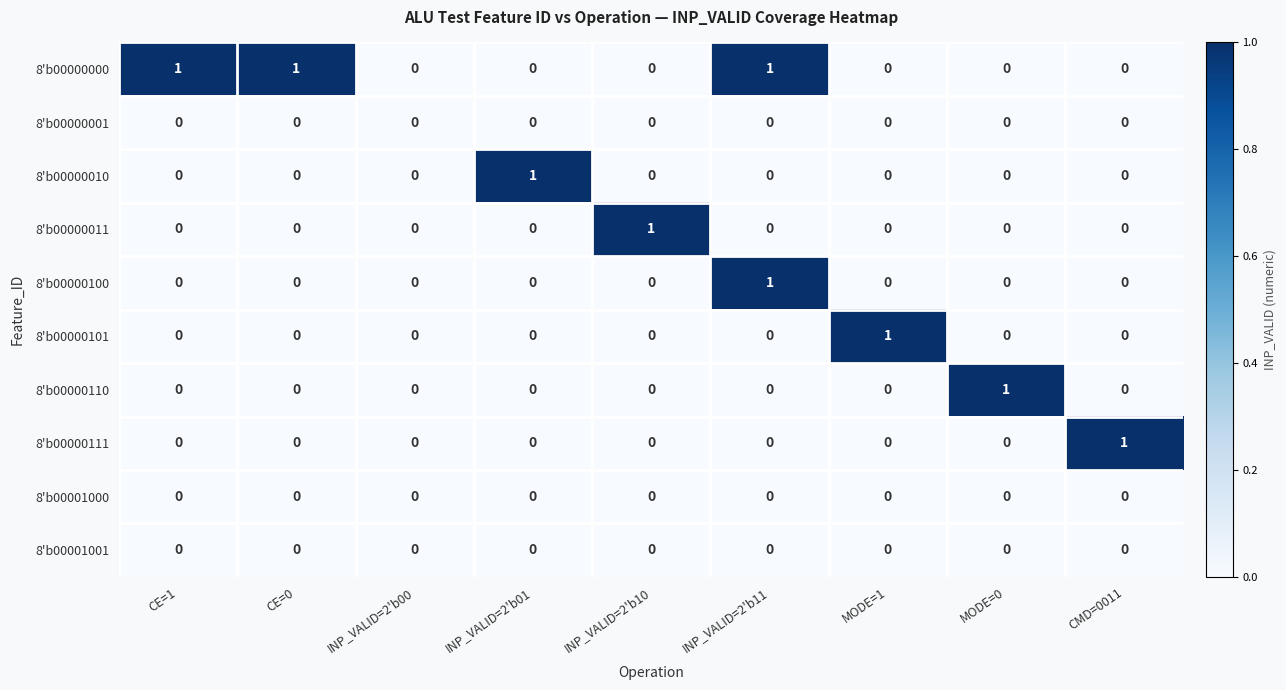

Count the 8'b00000110 values in the range 0 to 1.

9